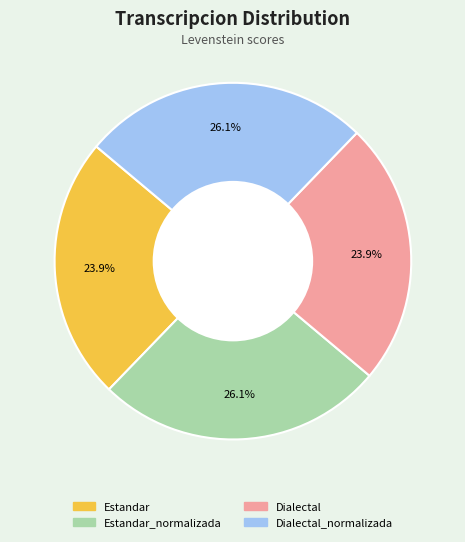

Is there any slice that represents more than half of the pie?

No